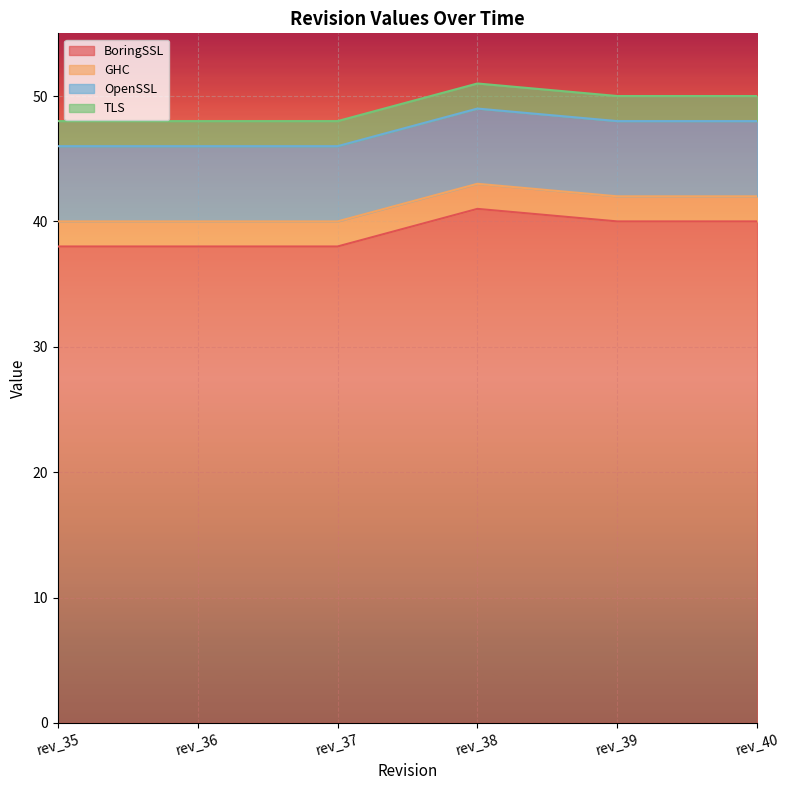

Read the TLS value at rev_38.

2